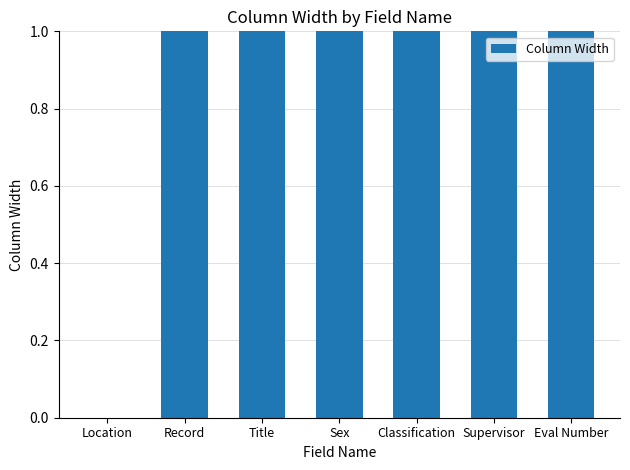

What is the difference between the maximum and minimum values?

24